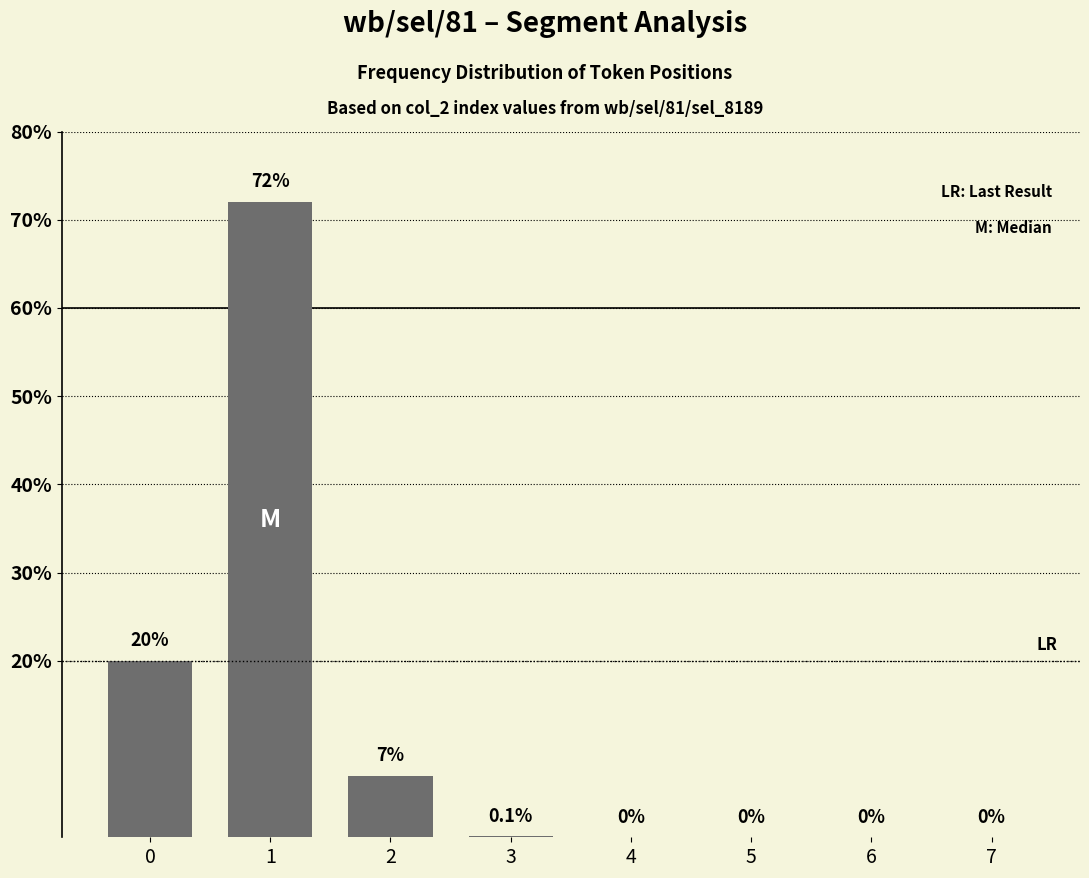

What is the change in value from 2 to 6?

-7.0